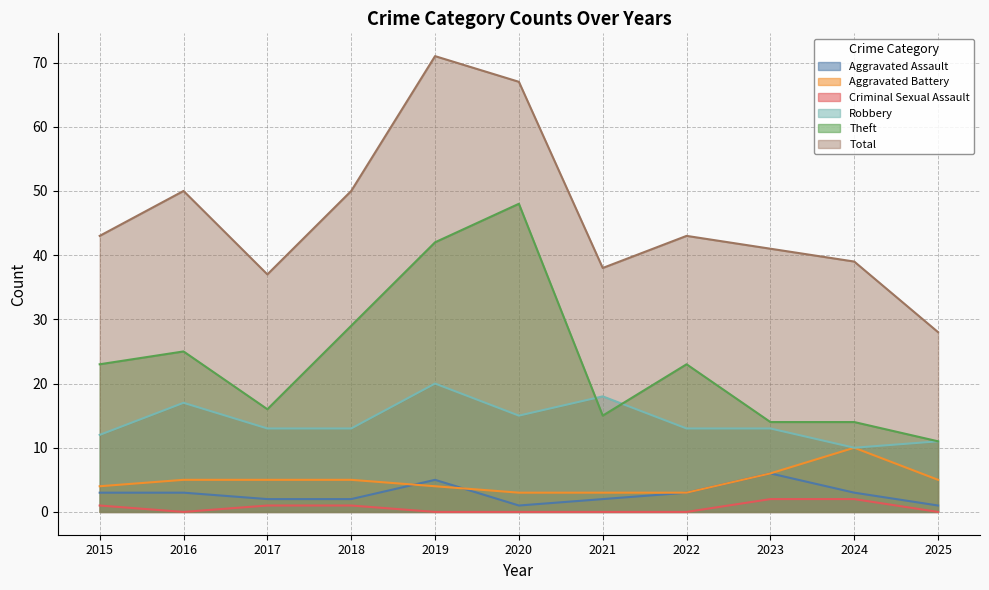

How many lines are shown in the chart?

6